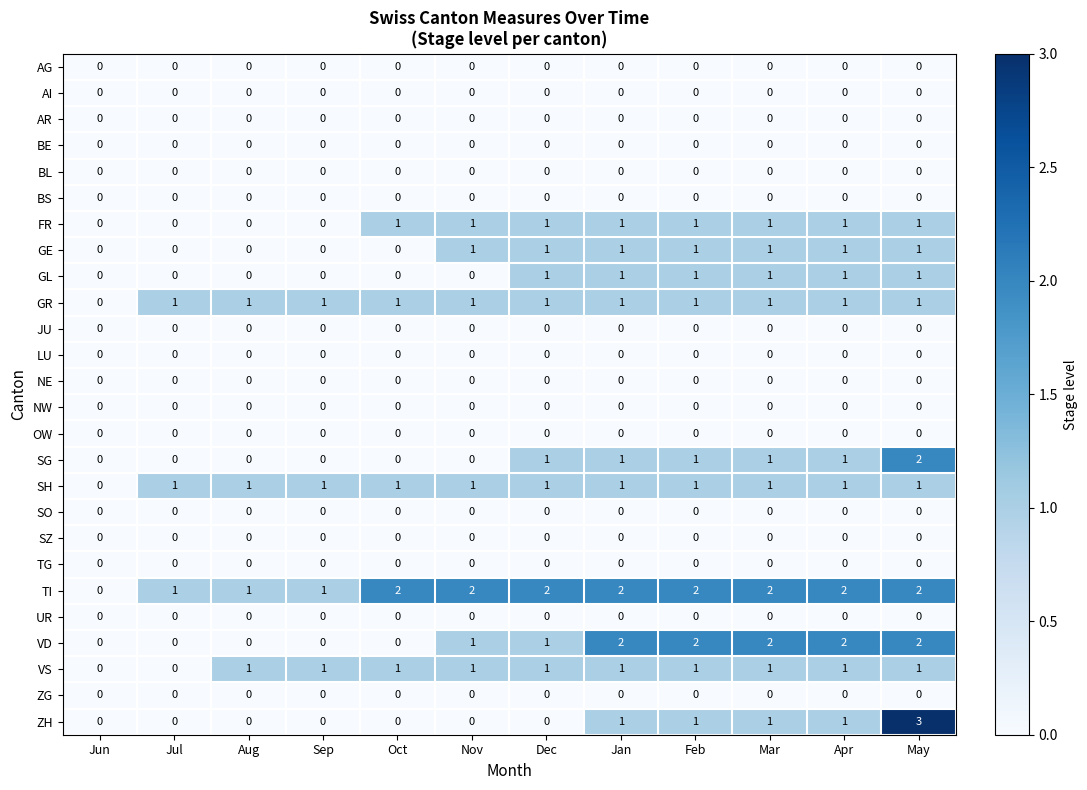

What is the greatest value displayed?

3